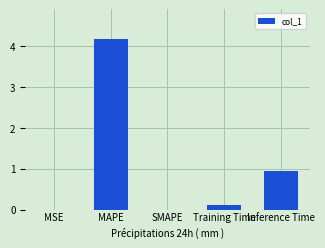

The chart shows a value of 0.0 at SMAPE. True or false?

True